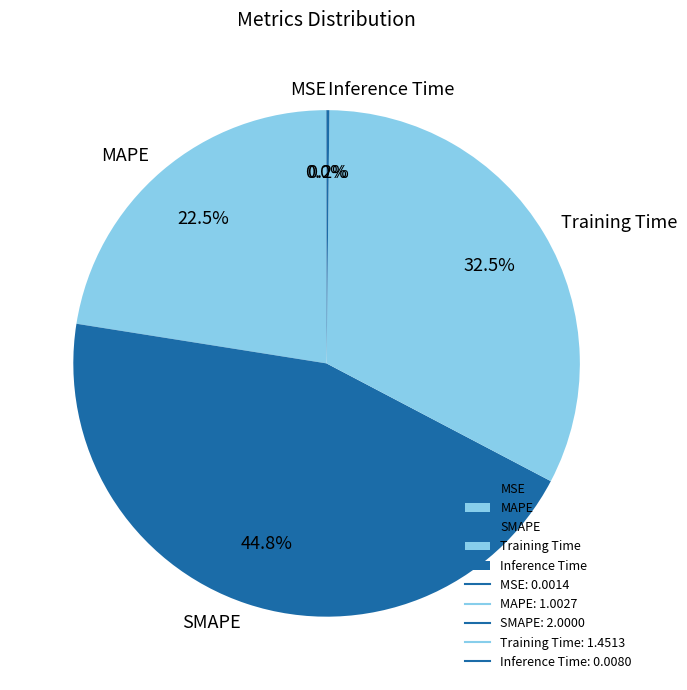

Does MAPE account for over 50% of the chart?

No